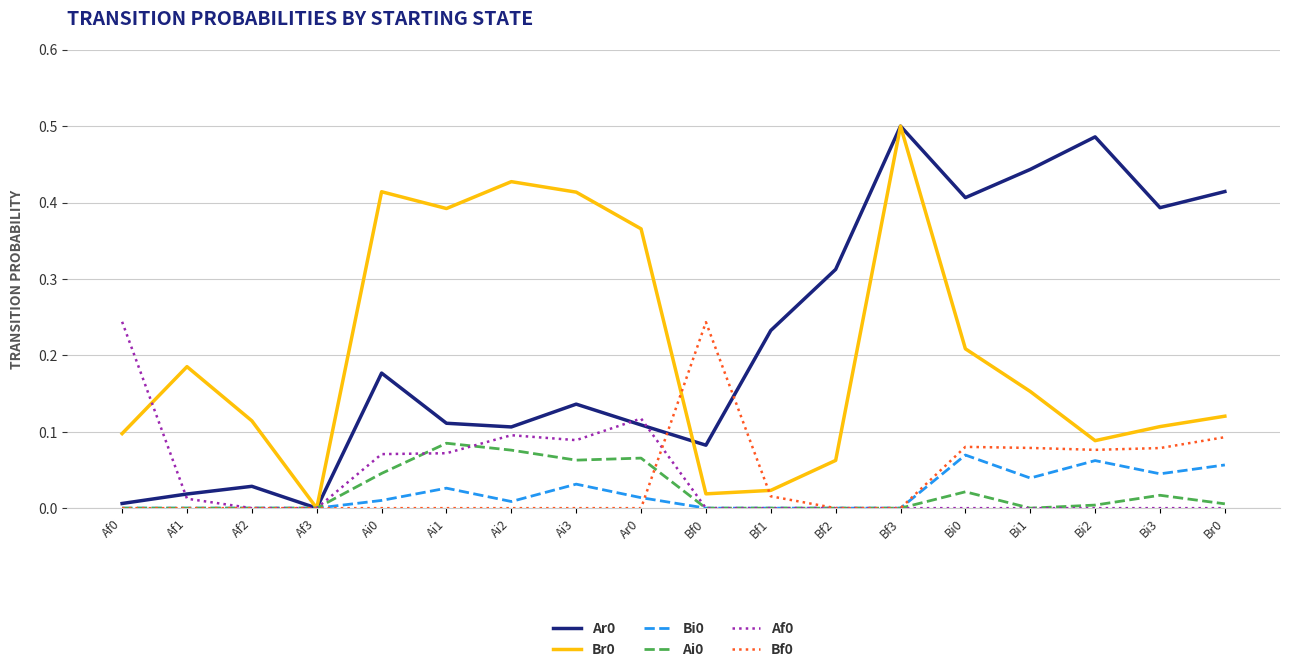

At which category does the chart reach its peak across all series?

Bf3